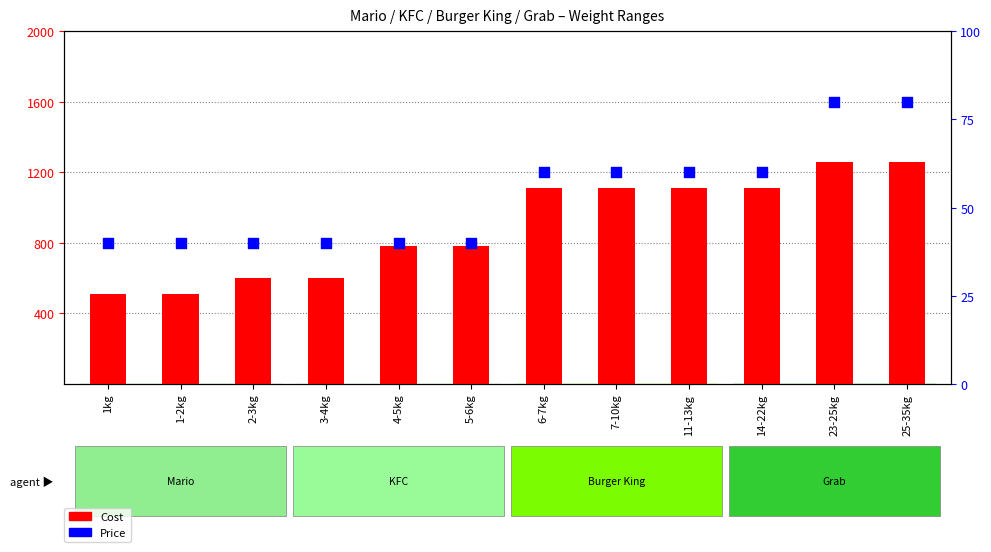

Is the value of Price at 11-13kg greater than the value of Cost at 6-7kg?

No